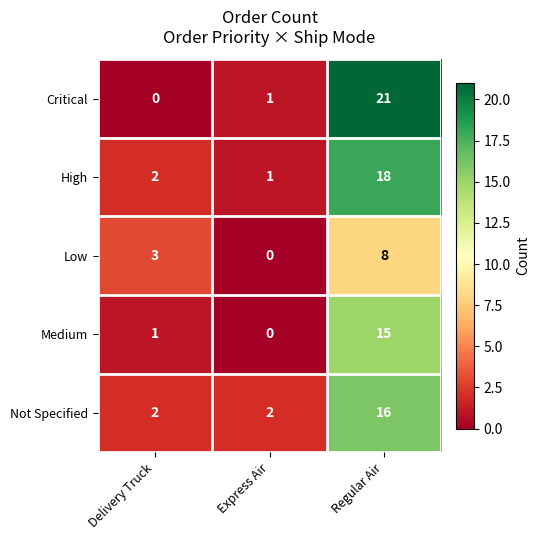

Reading right to left, transcribe all the data shown in this chart.

Critical: 21	1	0
High: 18	1	2
Low: 8	0	3
Medium: 15	0	1
Not Specified: 16	2	2